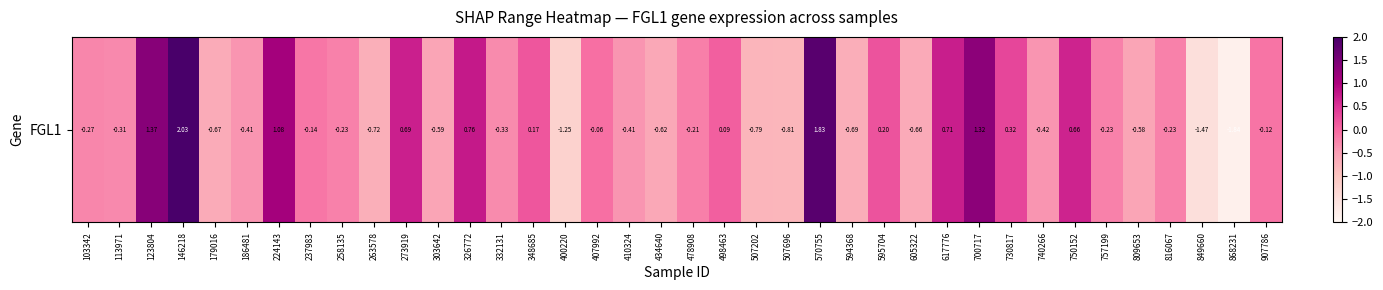

At which category does the chart reach its minimum across all series?

868231